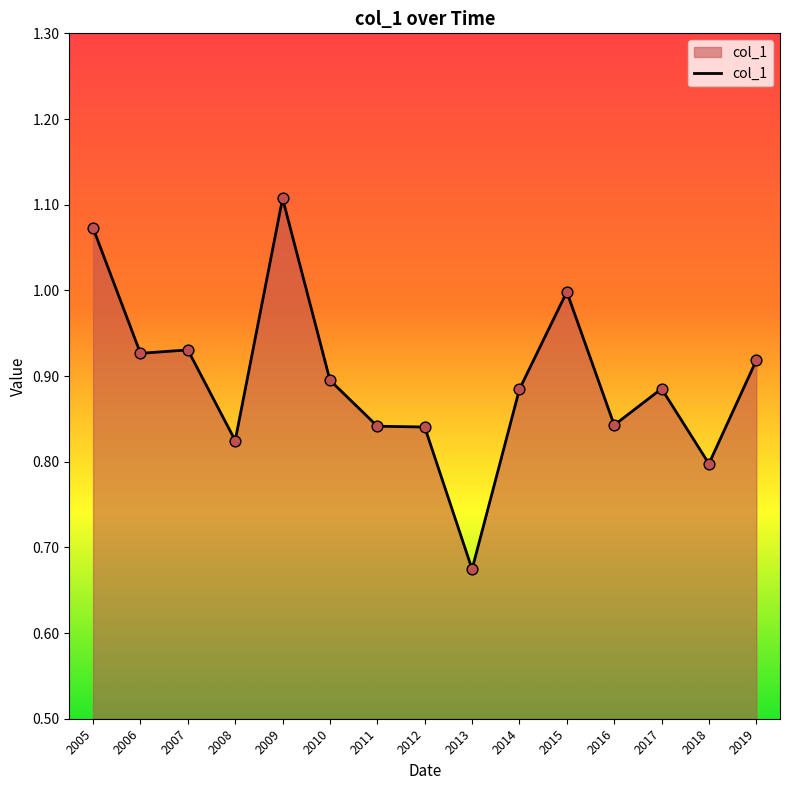

Which has a higher value, 2005 or 2018?

2005